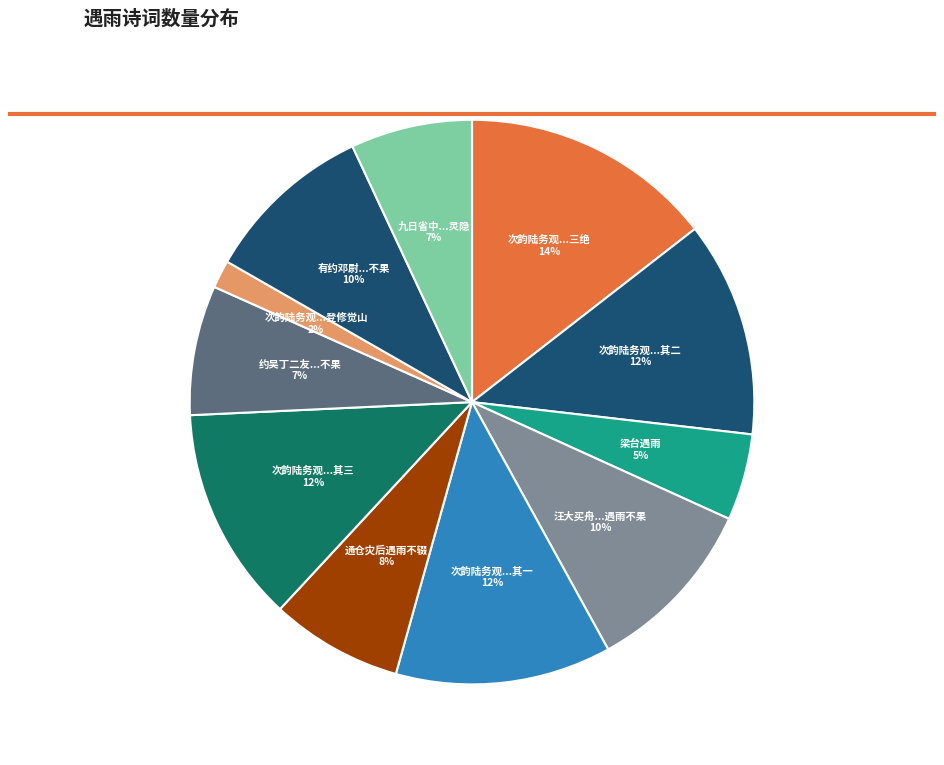

What is the smallest slice in the pie chart?

次韵陆务观...登修觉山